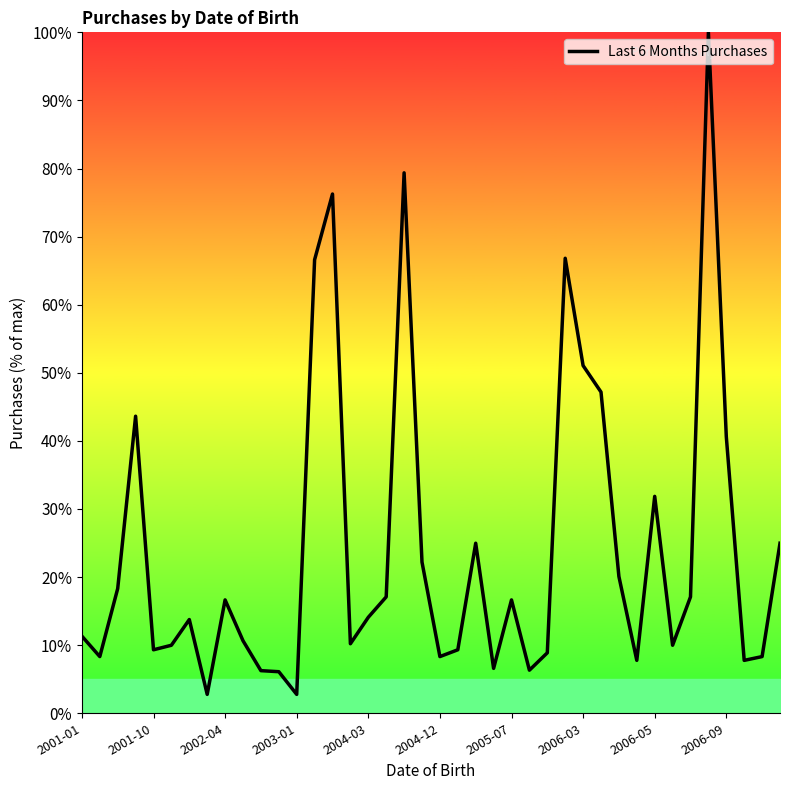

What is the greatest value displayed?

100.0